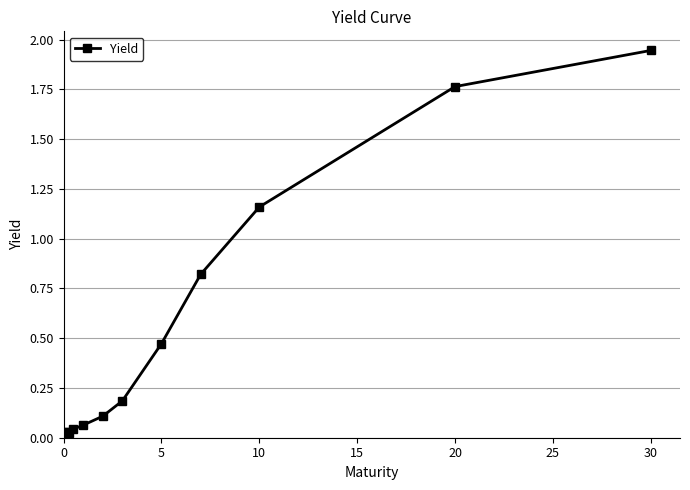

What is the average value?

0.6